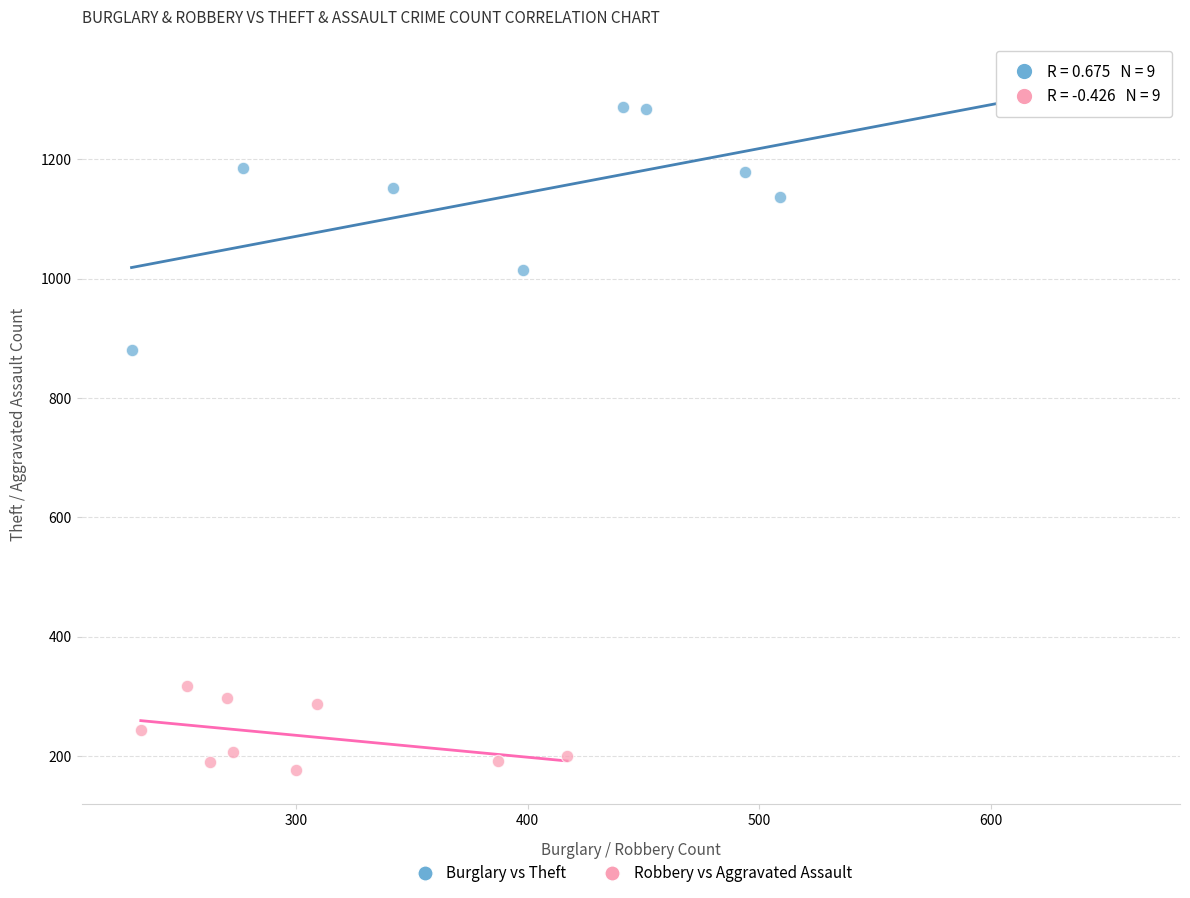

Which series has the widest spread of Y values?

Burglary vs Theft